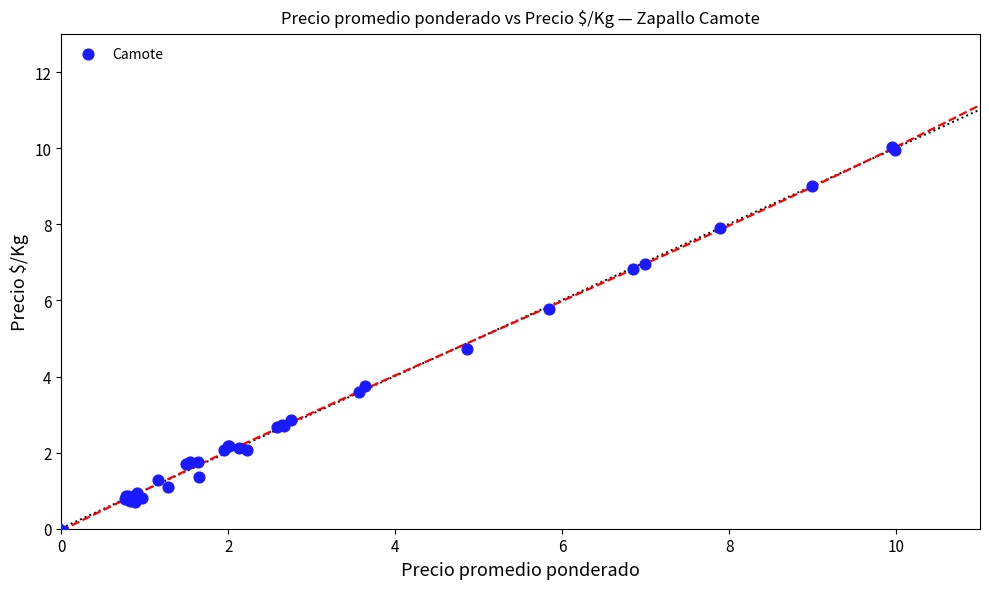

What Y value in the scatter plot is closest to 4?

3.7